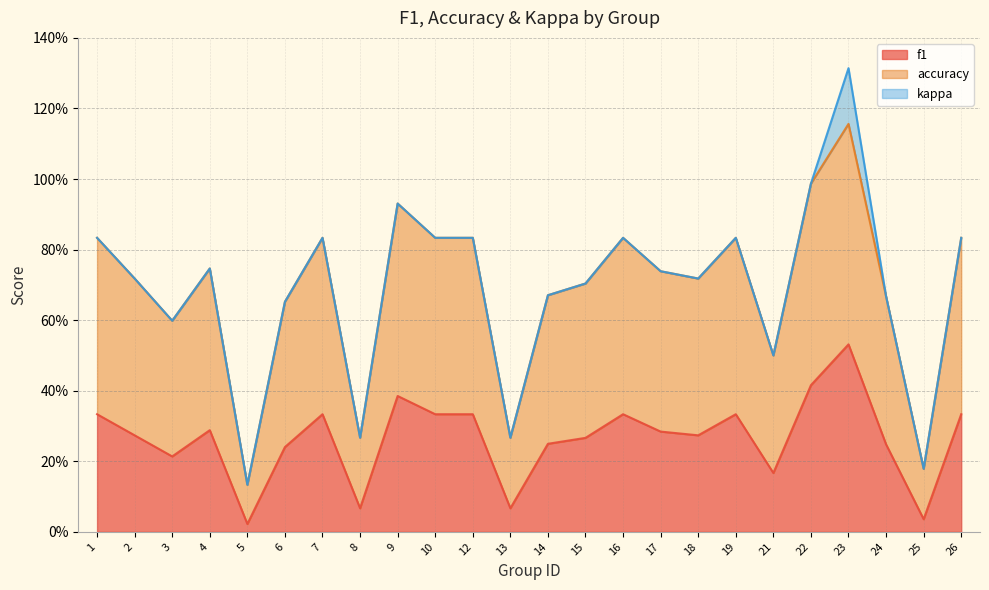

True or false: accuracy and f1 cross at least once.

False